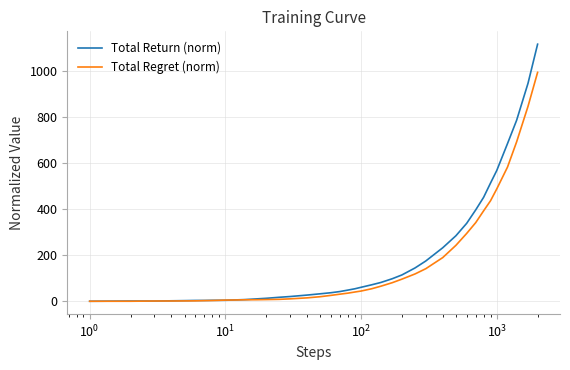

What is the maximum value for Total Regret (norm)?

995.1